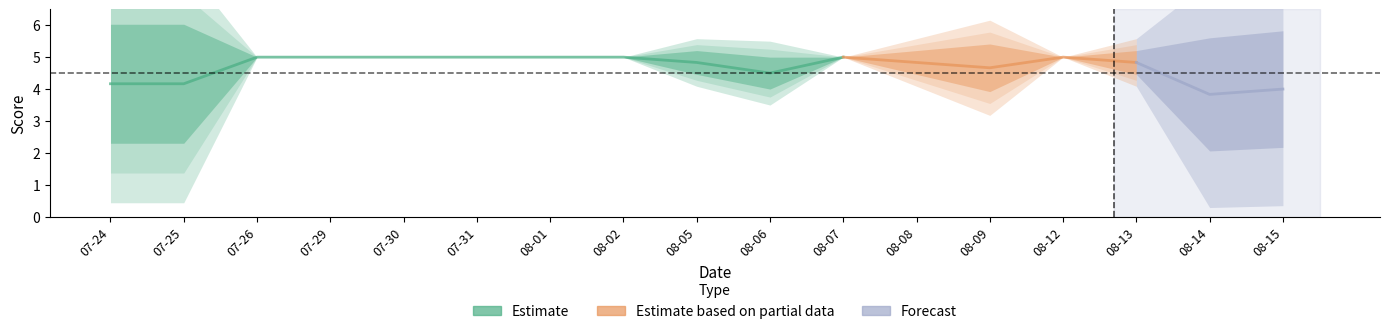

What is the label of the 4th point from the left?

2019-07-29